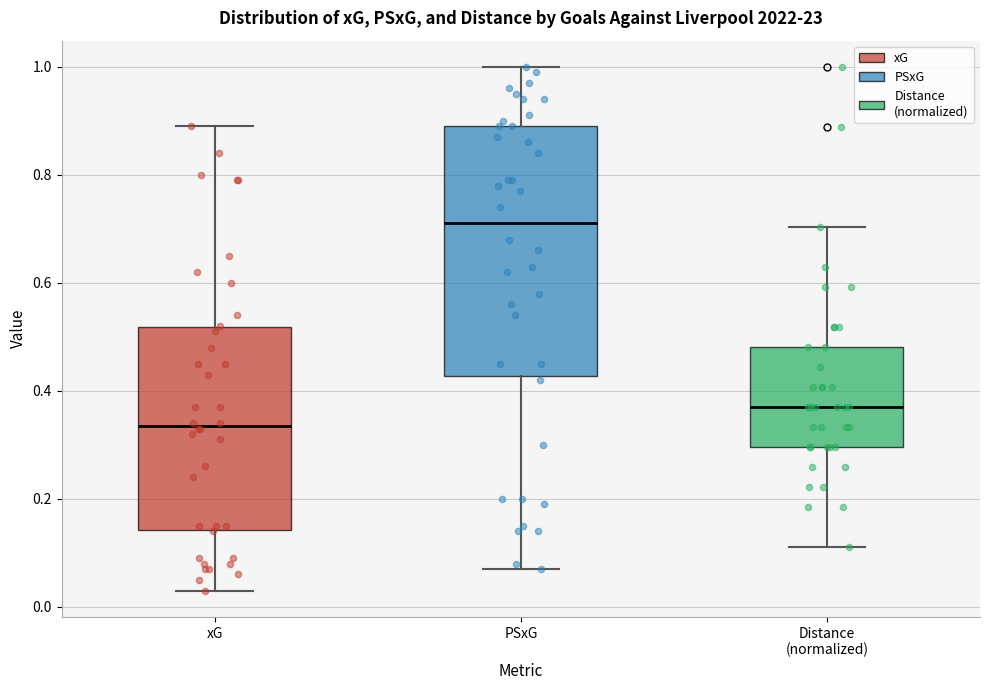

Reading left to right, read every box against the y-axis: the position of its median line, the range the box covers, and the ends of its whiskers. The values are not printed on the chart, so give them approximately, as read against the axis.

xG: median 0.34, box 0.14 to 0.52, whiskers 0.04 to 0.90
PSxG: median 0.72, box 0.42 to 0.90, whiskers 0.08 to 1.00
Distance (normalized): median 0.38, box 0.30 to 0.48, whiskers 0.12 to 0.70